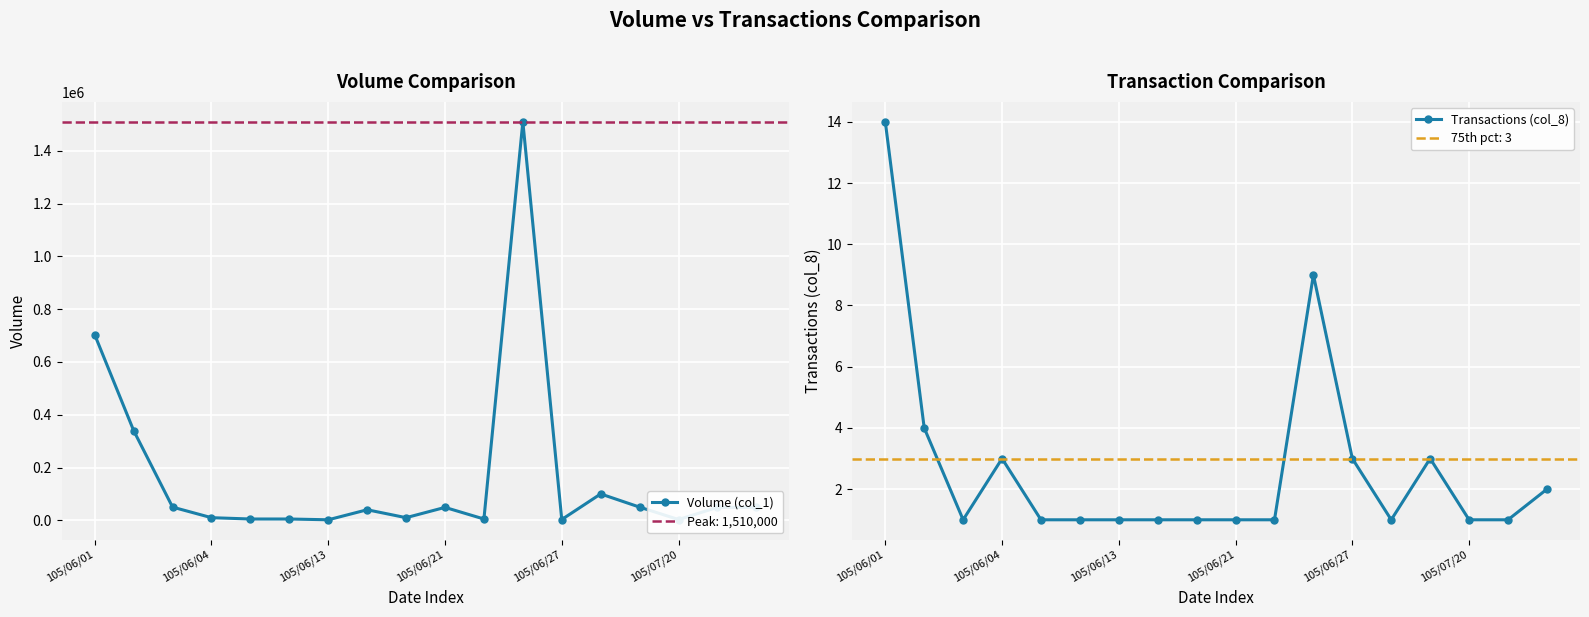

What is the sum of the Transactions (col_8) values at 10 and 17?

3